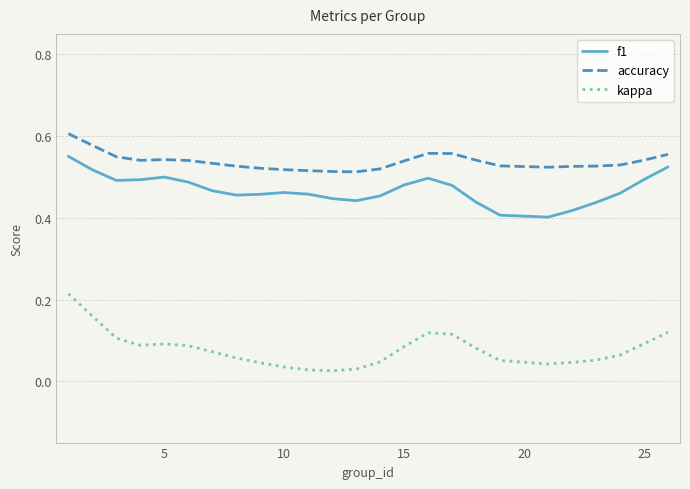

True or false: kappa and accuracy intersect in this chart.

False